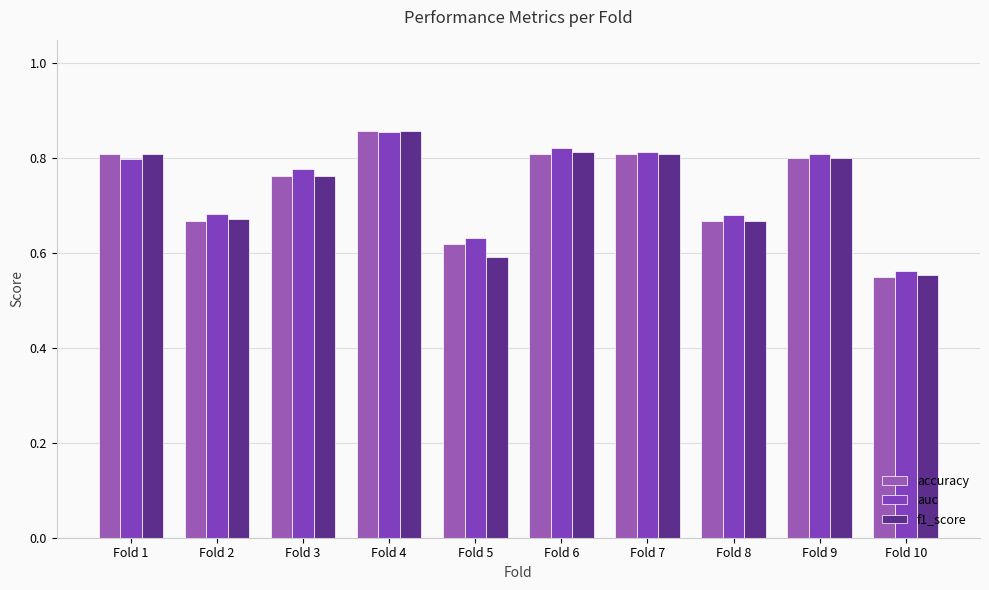

What is the total value across all series at Fold 10?

1.7